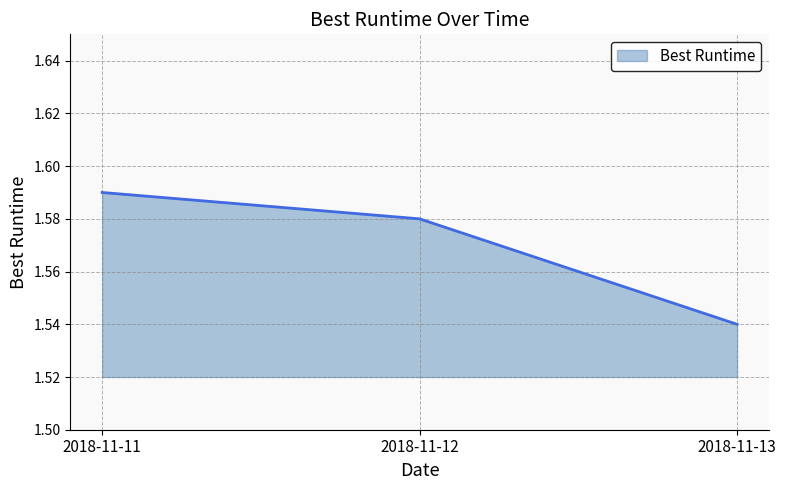

Between 2018-11-13 and 2018-11-11, which is larger?

2018-11-11